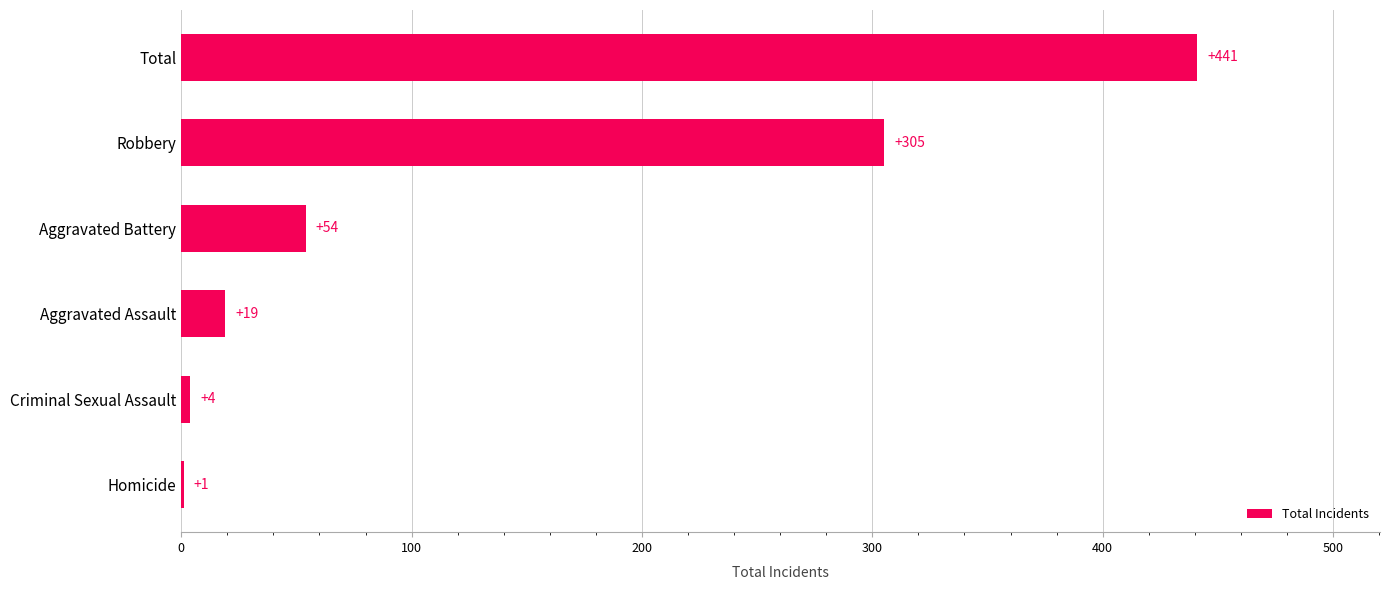

What is the sum of all values?

824